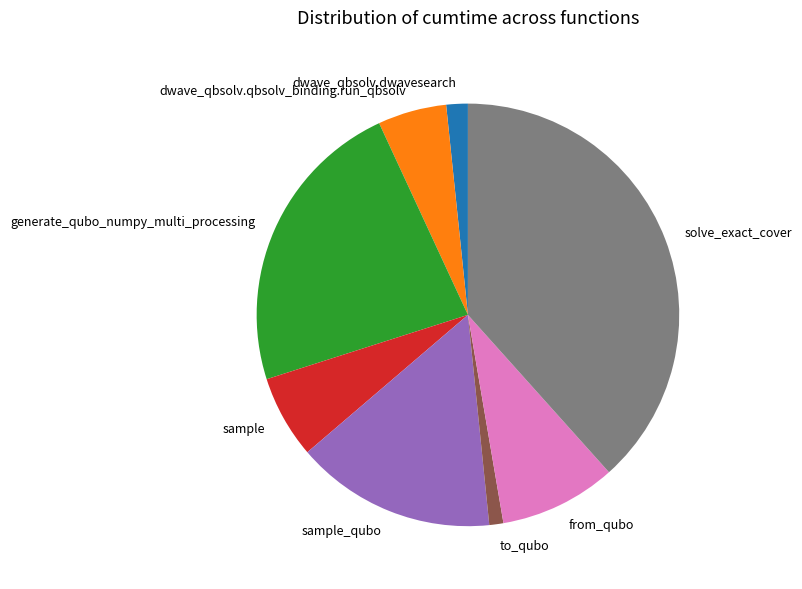

Which category has the biggest portion of the pie?

solve_exact_cover